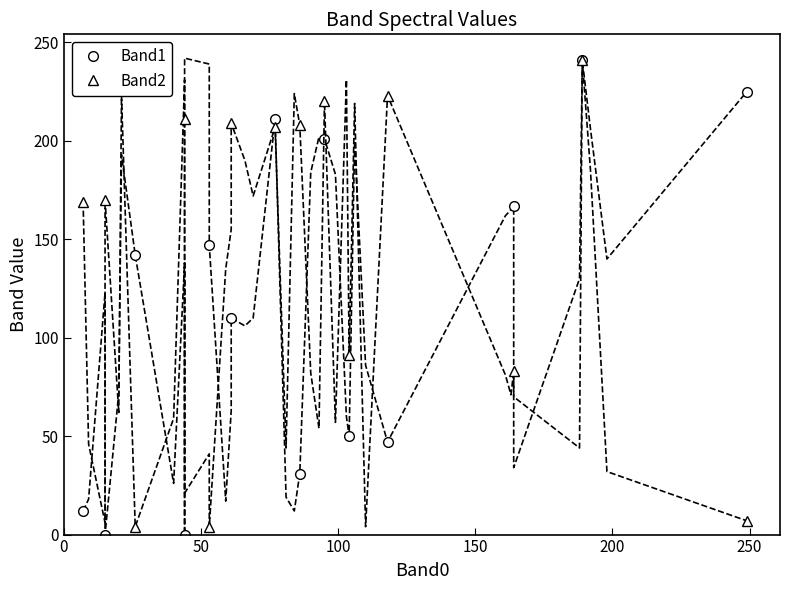

True or false: Band1 has more than 0 points higher than both neighbors.

True